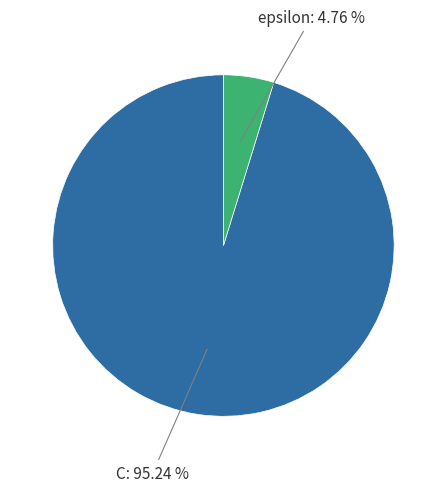

How many slices are in this pie chart?

2